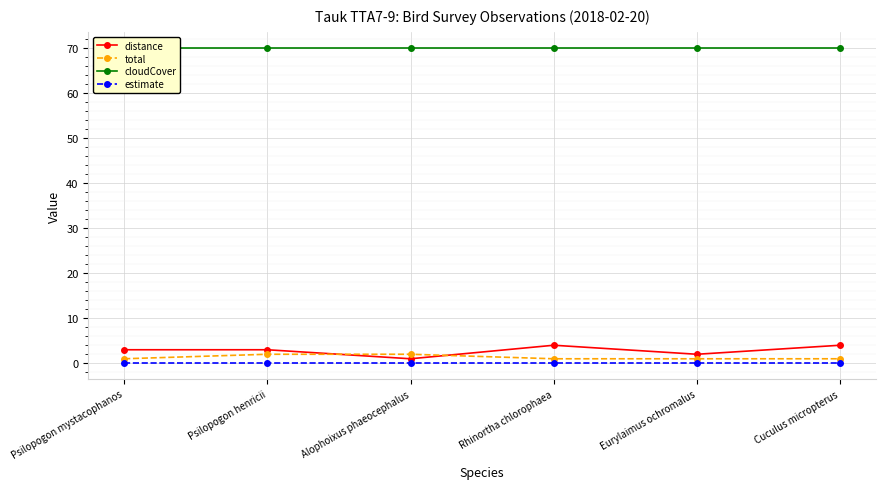

How many categories are shown in the chart?

6